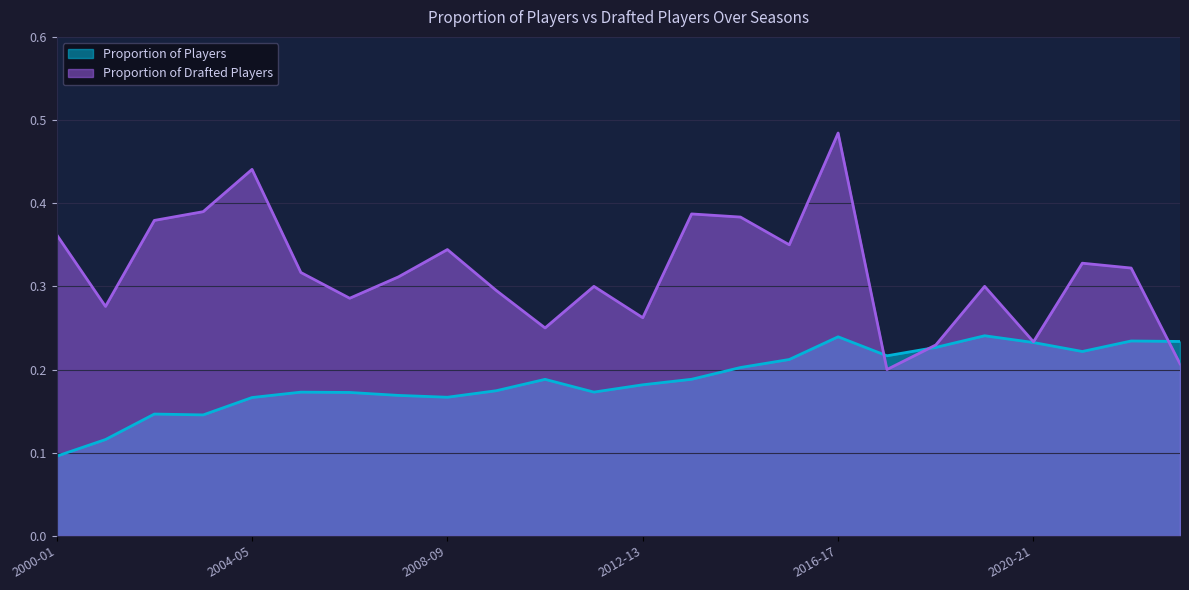

At which category is the sum across all series the highest?

2016-17